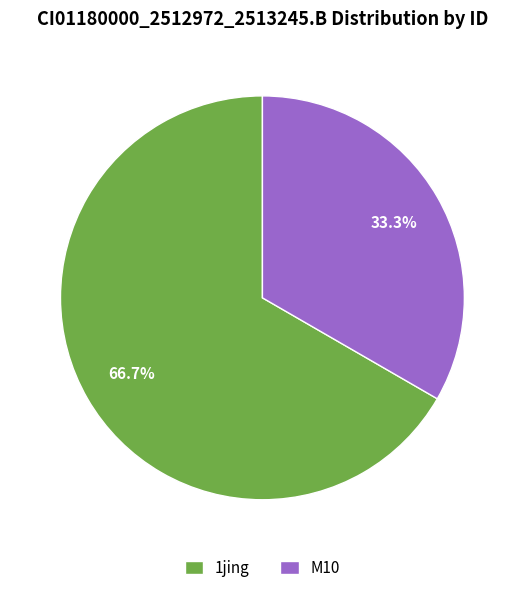

Is there a majority slice in this chart?

Yes